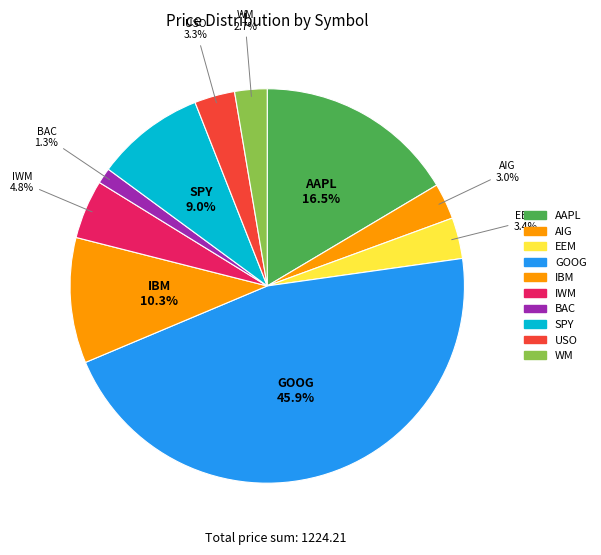

How many slices are in this pie chart?

10